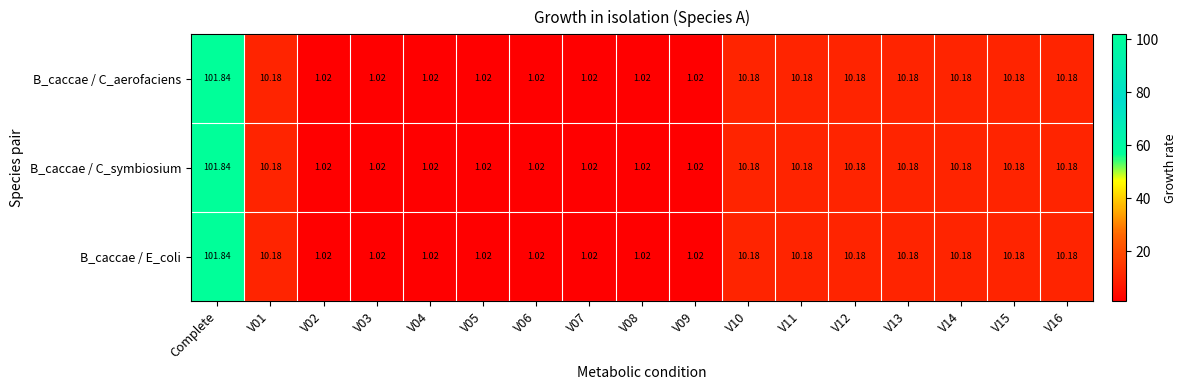

Which category has the highest value across all series?

Complete